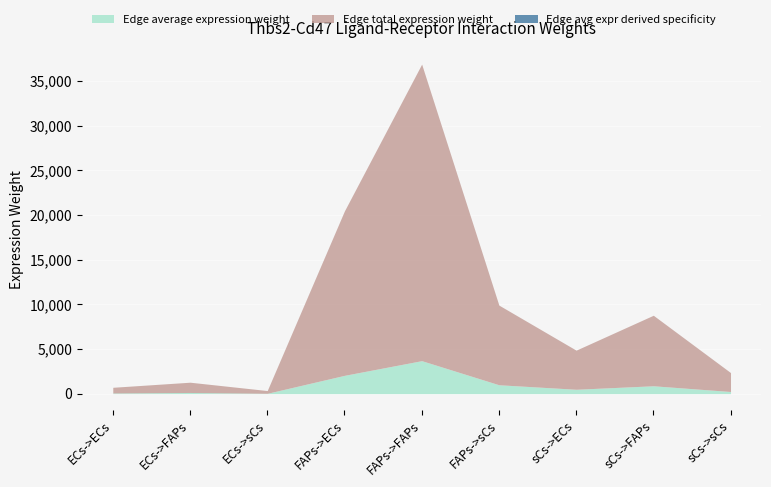

Is it true that Edge average expression weight equals 1522.6 at FAPs->sCs?

False